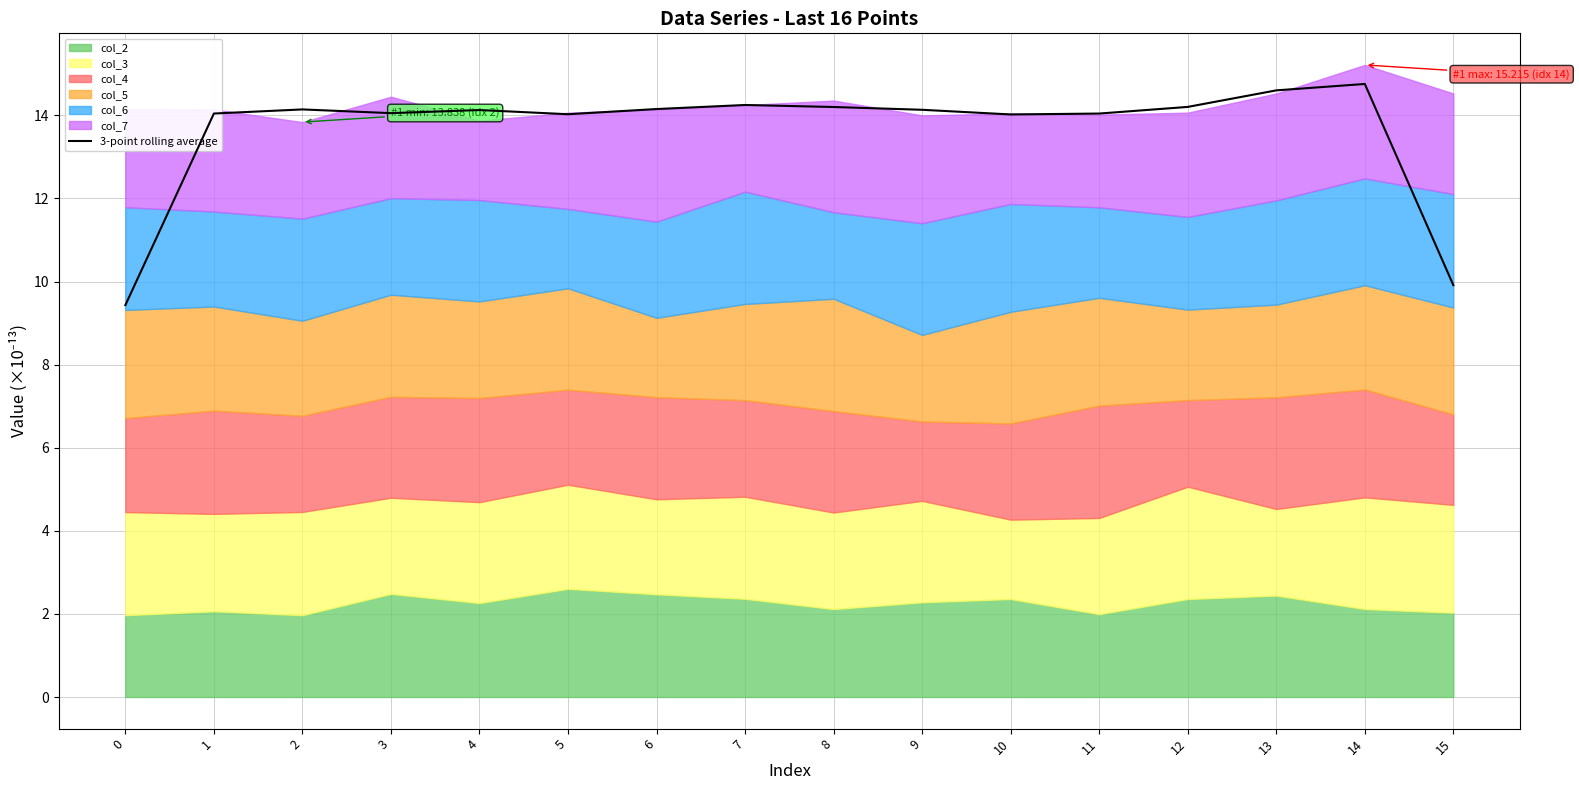

Is it true that 3-point rolling average equals 22.6 at 11?

False